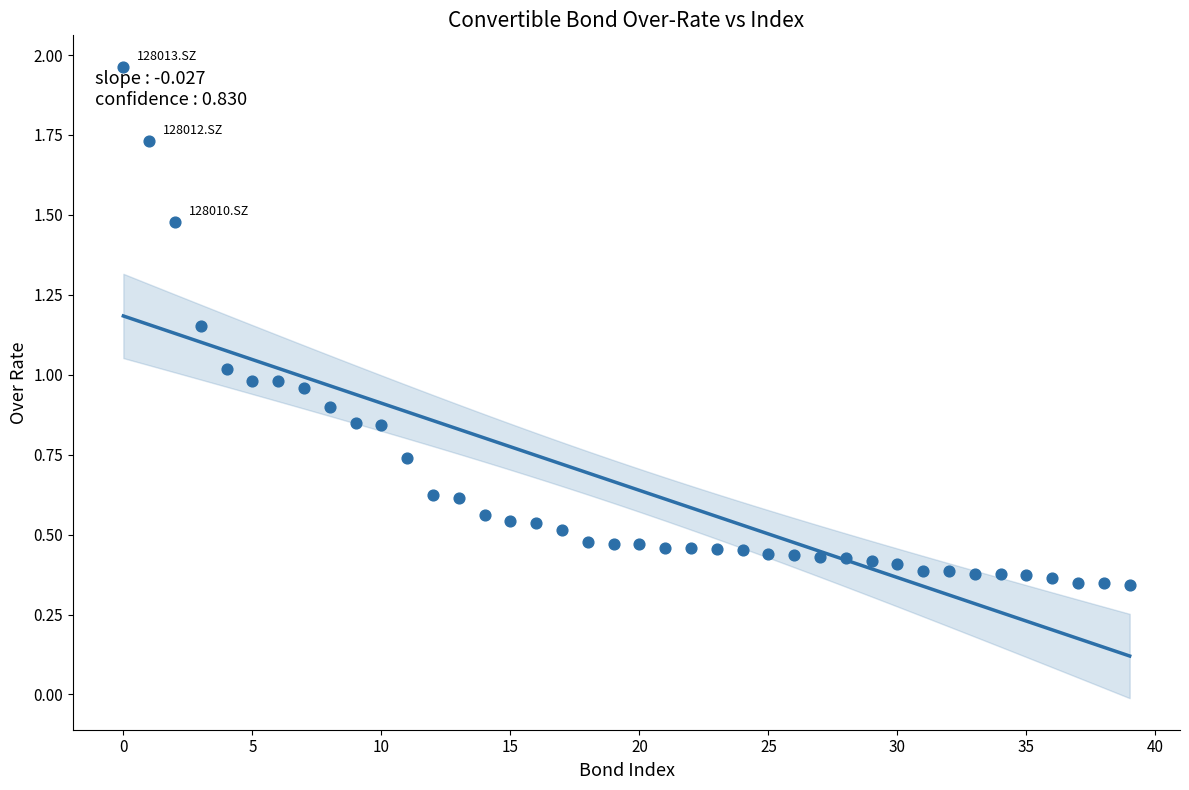

What is the range of Y values (max minus min)?

1.6